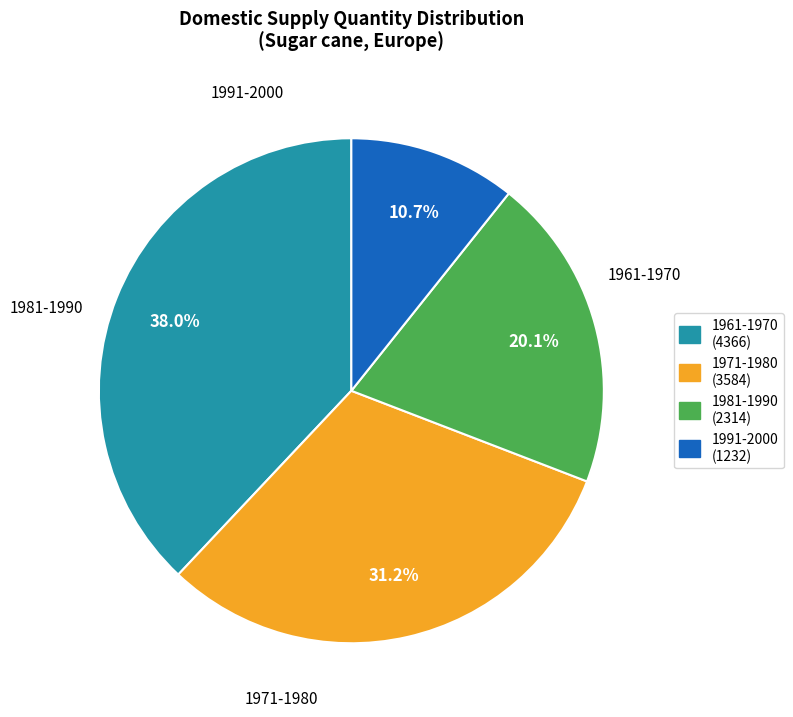

How many segments does this pie chart have?

4